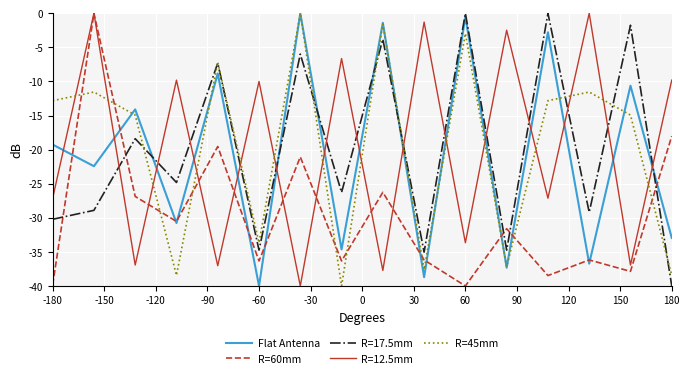

Which series ends up on top after the final intersection of R=45mm and R=12.5mm?

R=12.5mm